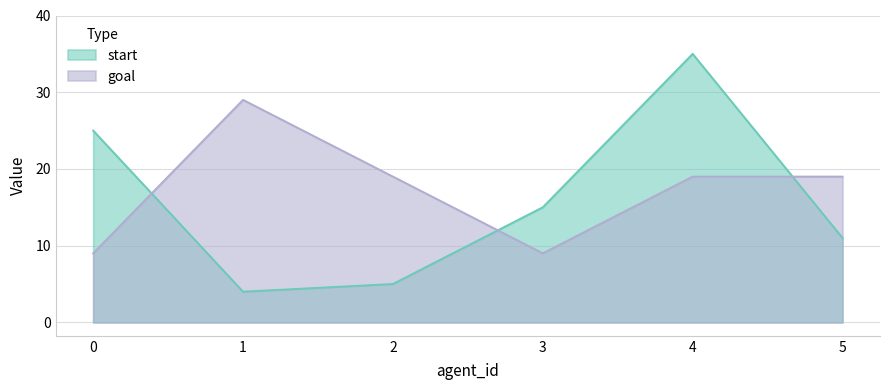

What is the maximum value shown in the chart?

35